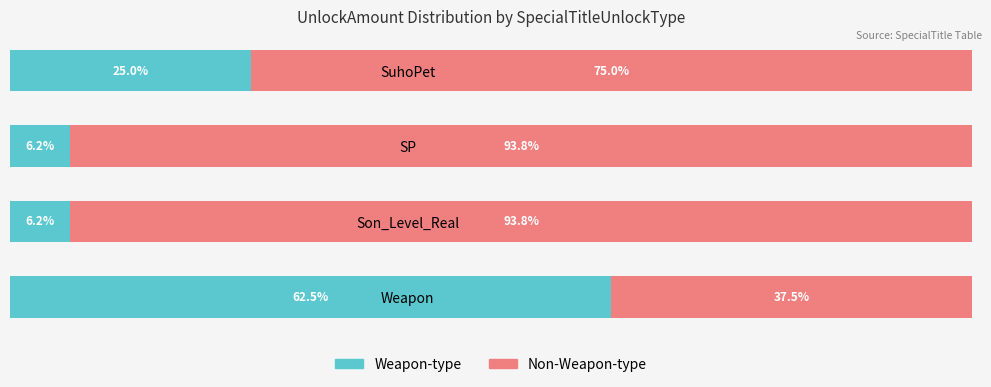

Where is Weapon-type nearest to the value 34?

SuhoPet